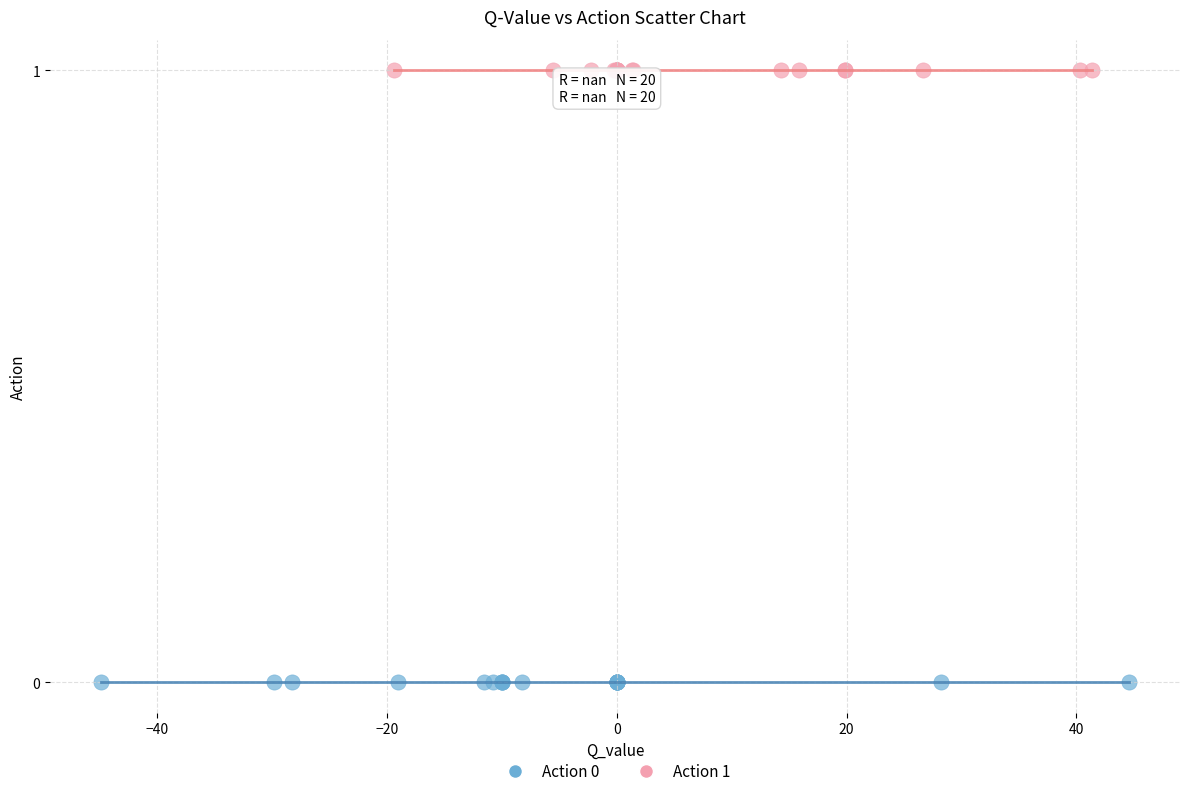

Which series reaches the minimum Y coordinate?

Action 0